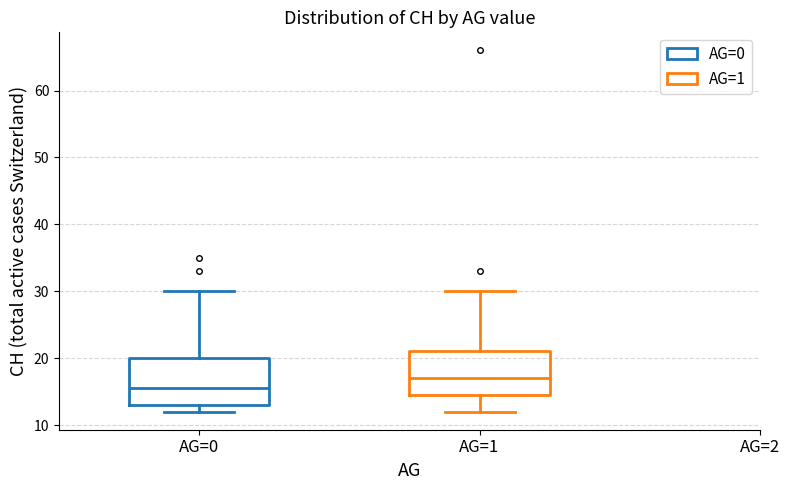

Reading left to right, read every box against the y-axis: the position of its median line, the range the box covers, and the ends of its whiskers. The values are not printed on the chart, so give them approximately, as read against the axis.

AG=0: median 16, box 13 to 20, whiskers 12 to 30
AG=1: median 17, box 15 to 21, whiskers 12 to 30